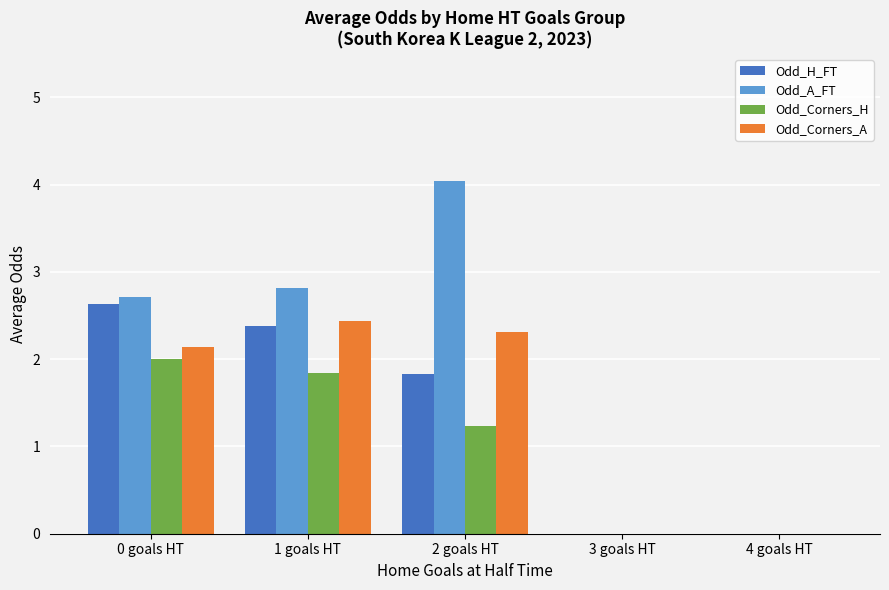

Where does the Odd_A_FT series first go above 2?

0 goals HT